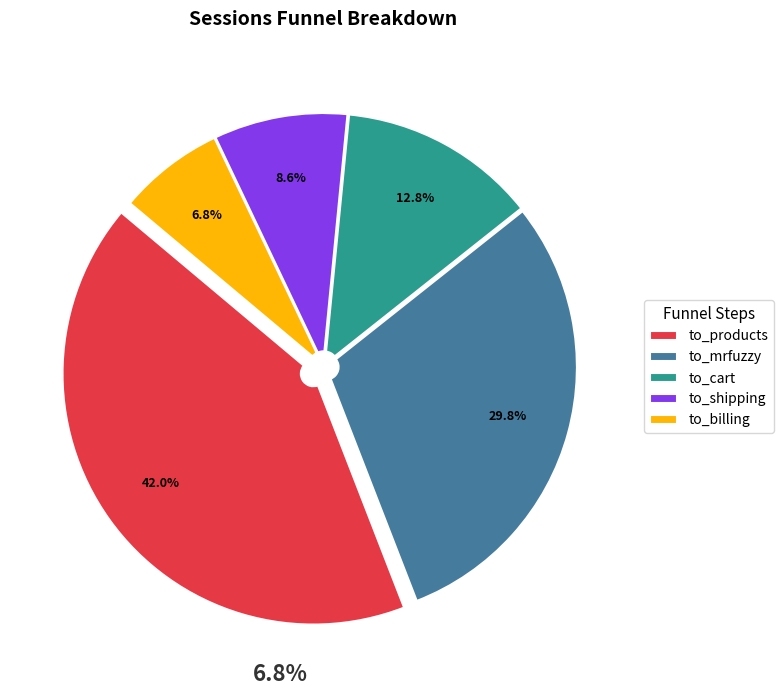

Between to_mrfuzzy and to_cart, which is larger?

to_mrfuzzy